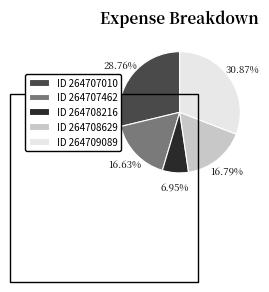

Does any single category account for the majority?

No